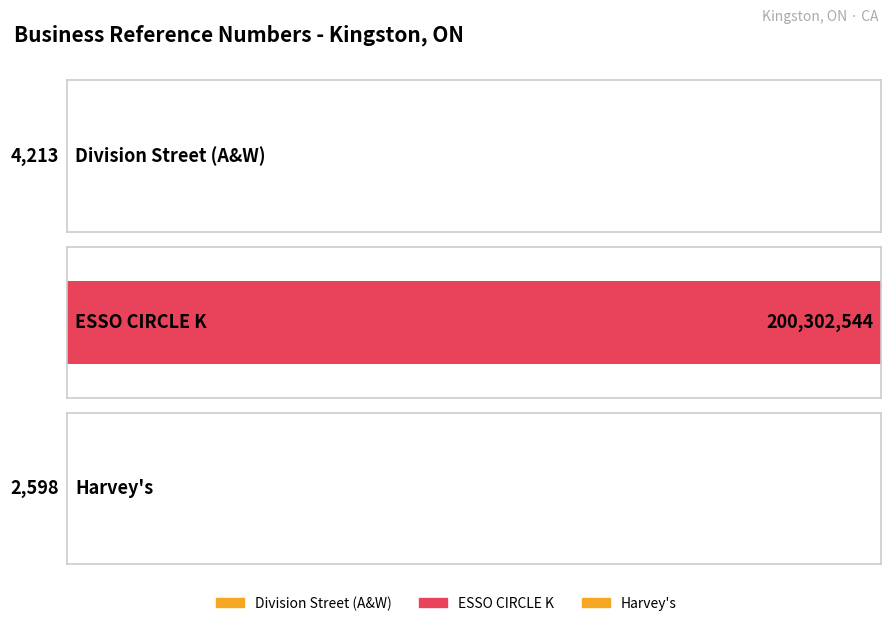

What is the minimum value shown in the chart?

2598